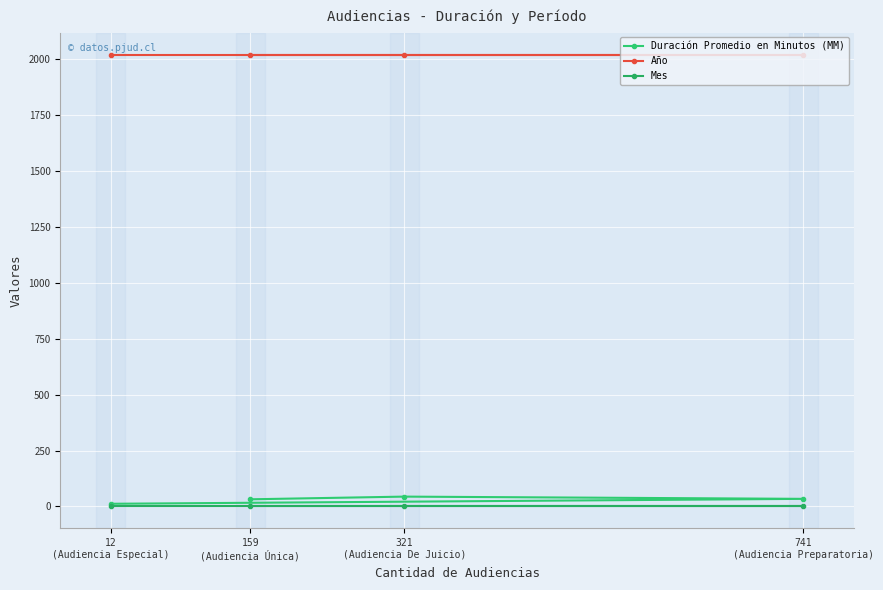

What value does the Mes series have at 741
(Audiencia Preparatoria)?

3